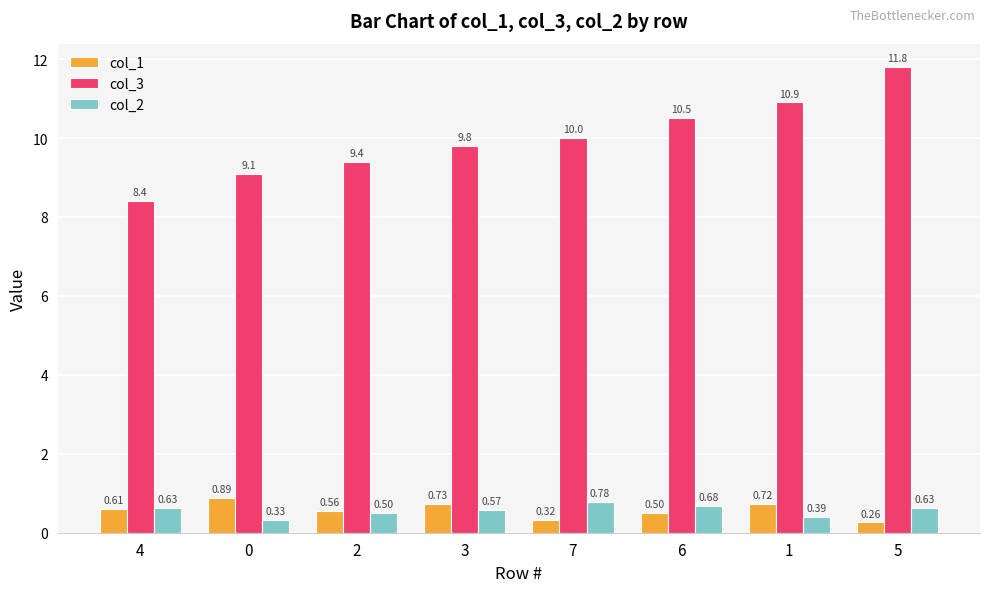

What is the difference between the maximum and second lowest values in the col_3 series?

2.7